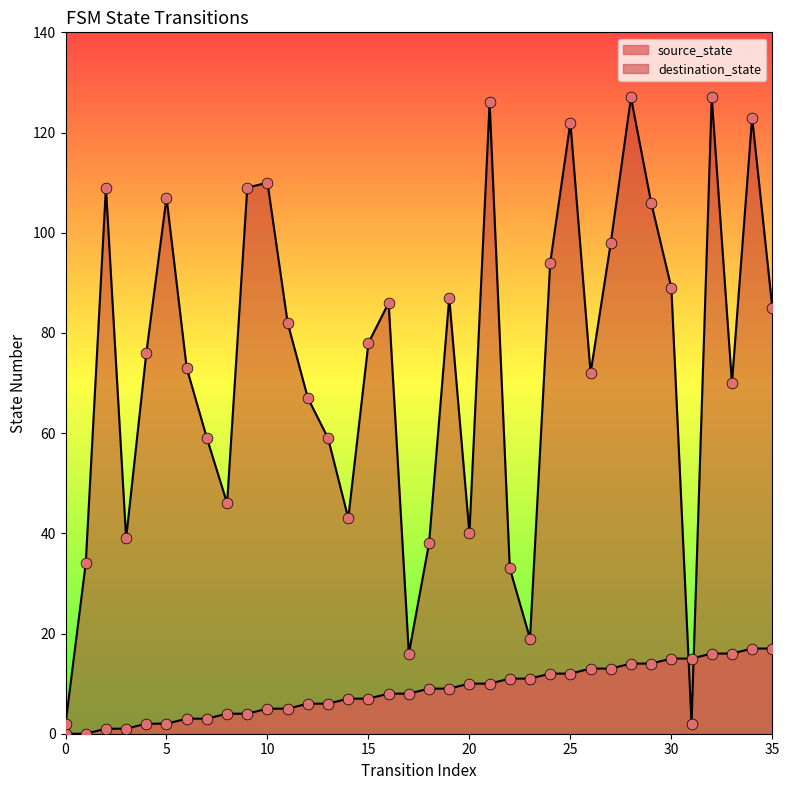

What are all the series names shown in the legend?

source_state, destination_state